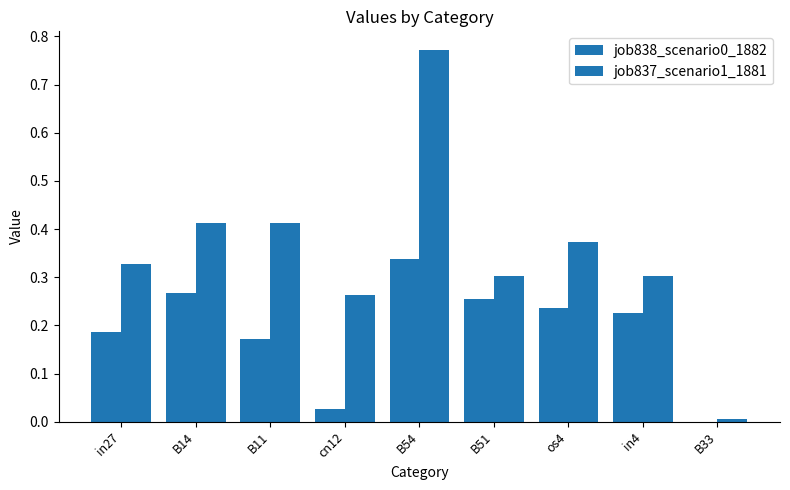

How many groups of bars are there?

9